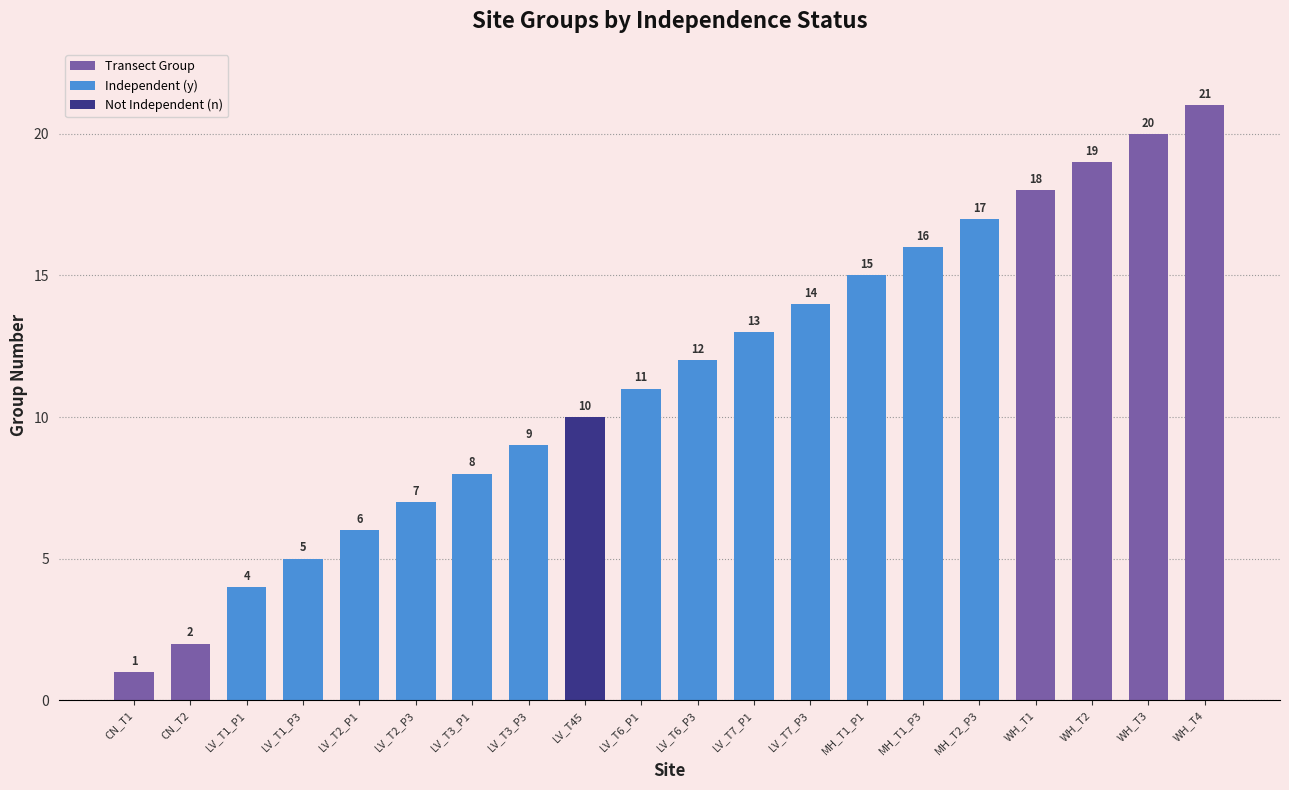

Reading left to right, list all the values displayed in this chart.

CN_T1=1	CN_T2=2	LV_T1_P1=4	LV_T1_P3=5	LV_T2_P1=6	LV_T2_P3=7	LV_T3_P1=8	LV_T3_P3=9	LV_T45=10	LV_T6_P1=11	LV_T6_P3=12	LV_T7_P1=13	LV_T7_P3=14	MH_T1_P1=15	MH_T1_P3=16	MH_T2_P3=17	WH_T1=18	WH_T2=19	WH_T3=20	WH_T4=21